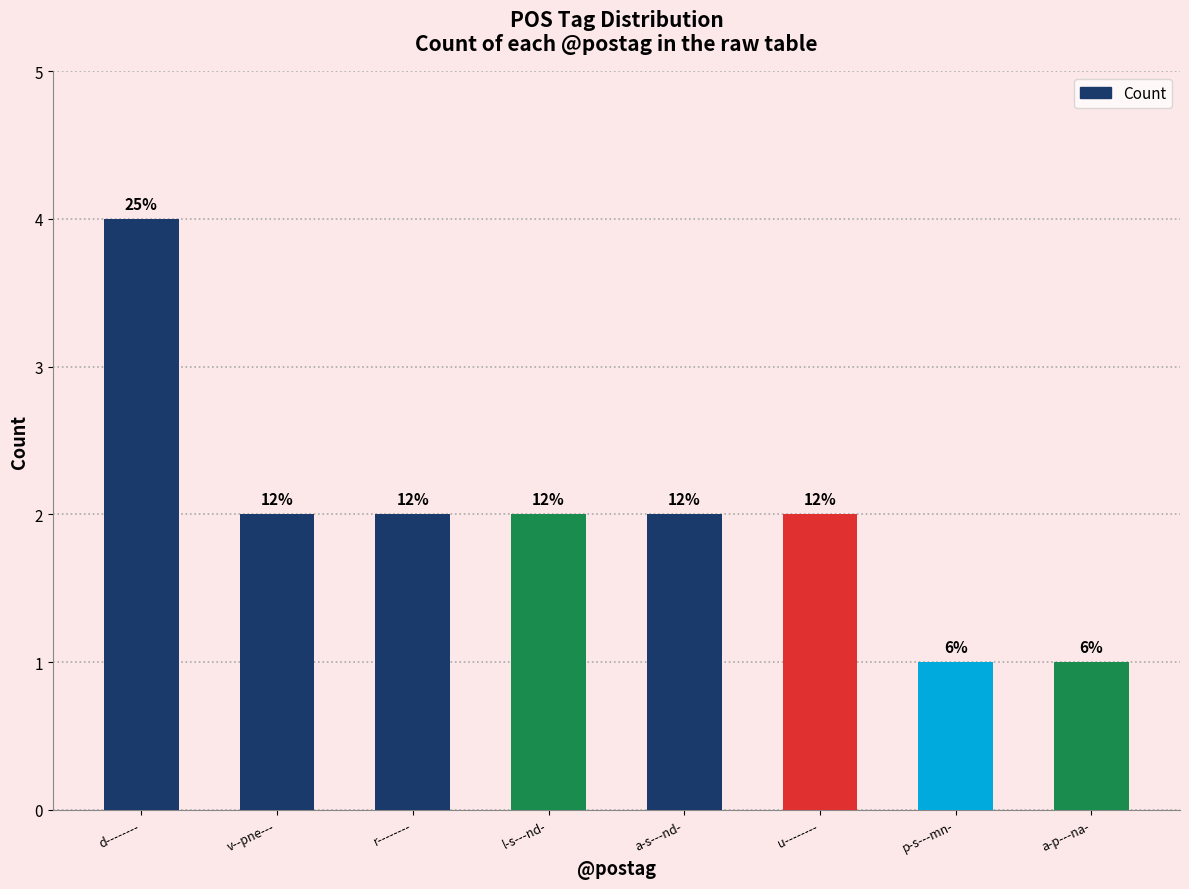

Does the chart contain any negative values?

No